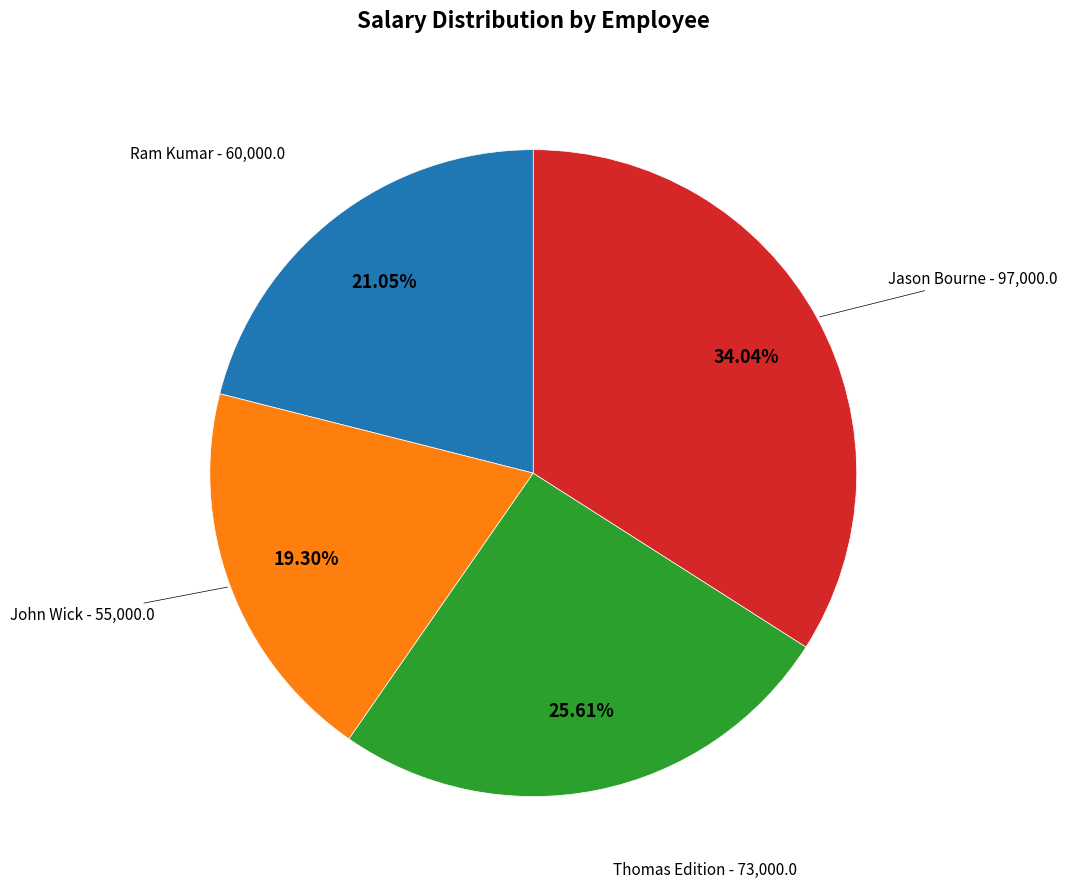

Does any single category account for the majority?

No